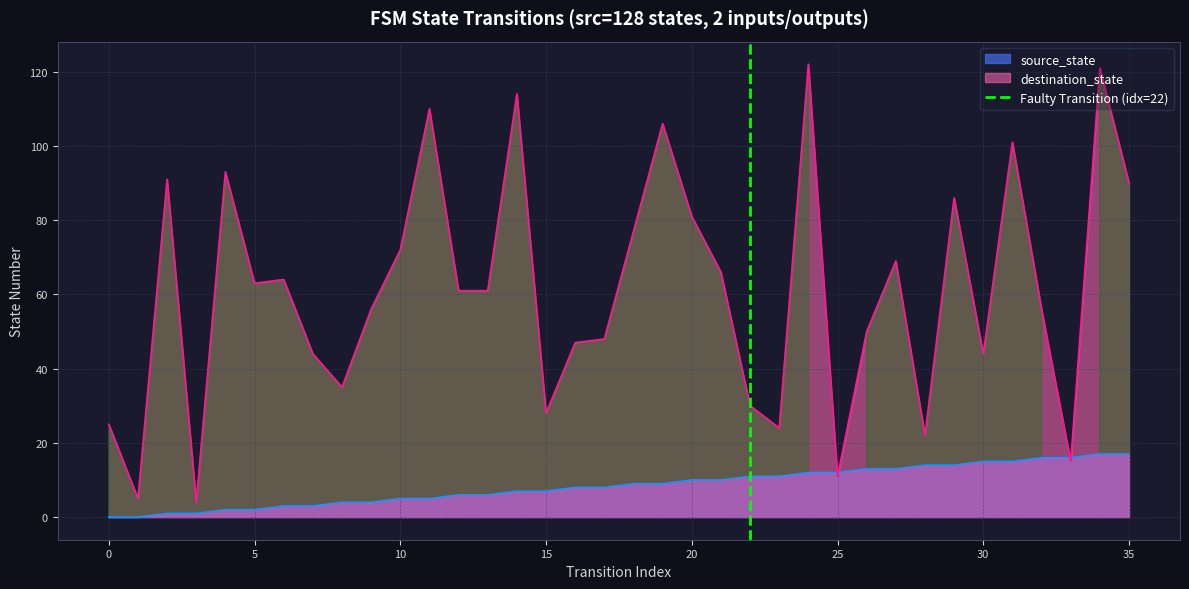

What is the highest value of the destination_state series?

122